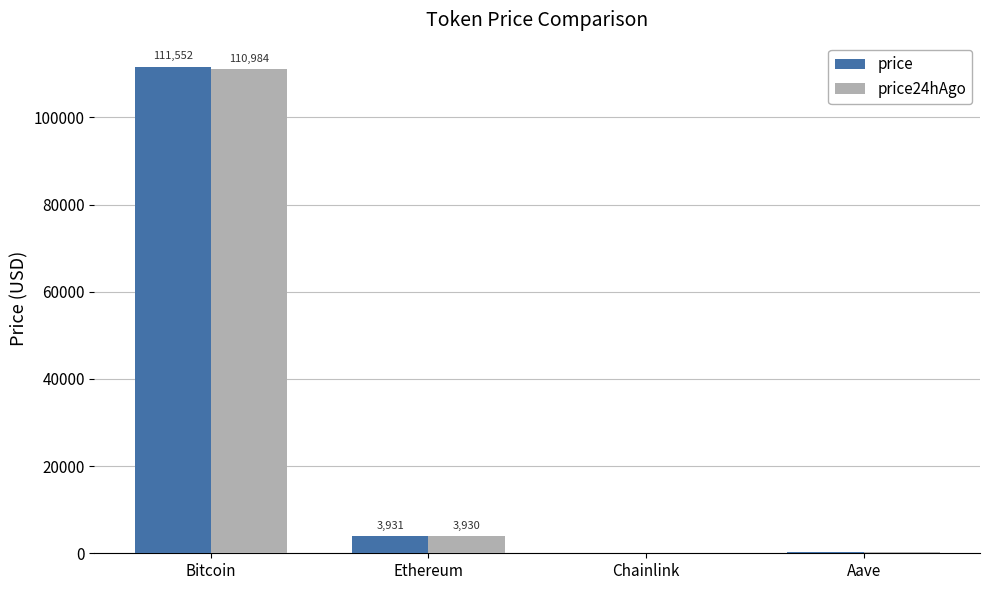

What is the maximum value for price?

111552.0